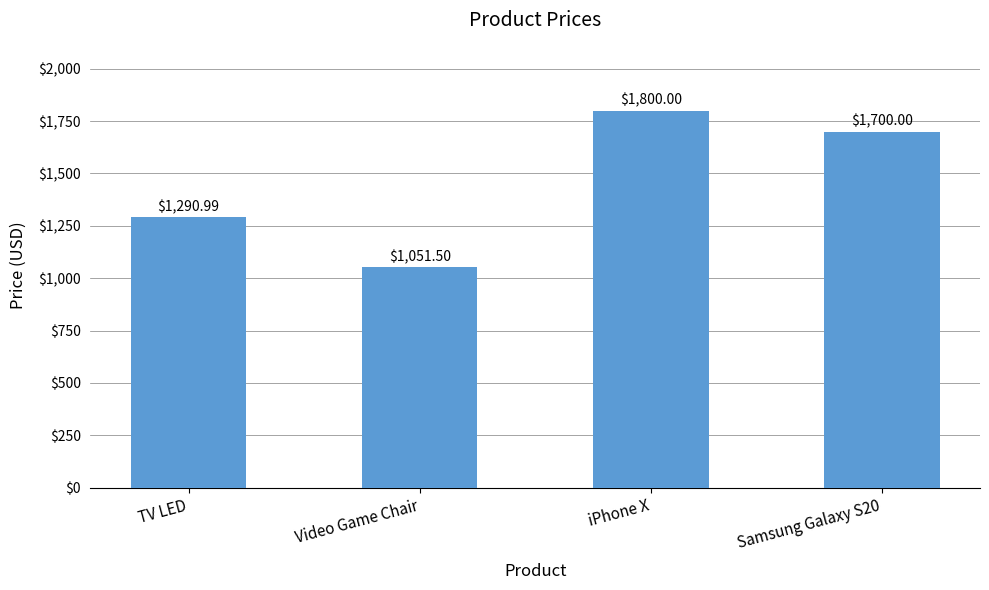

How many series are shown in this chart?

1